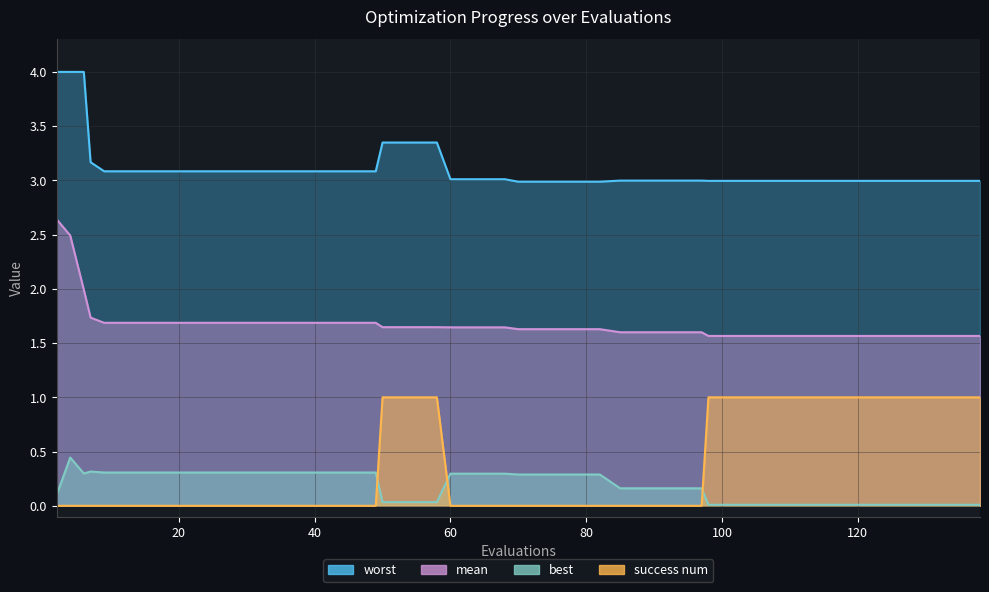

Between 49 and 98, which is larger?

49